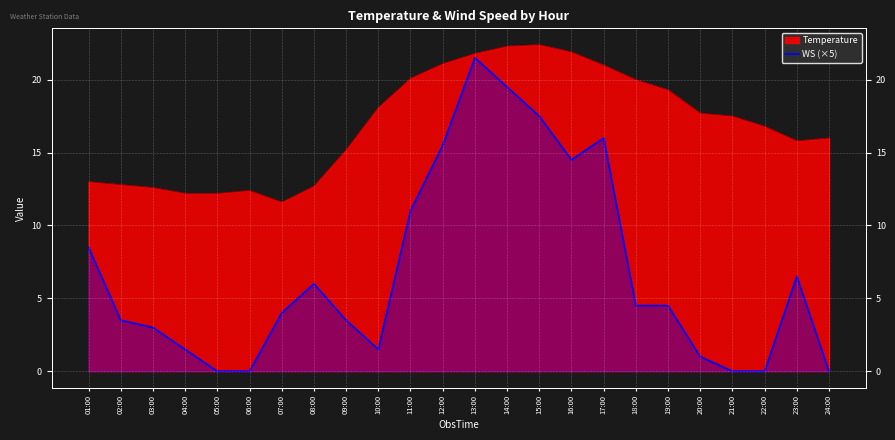

Reading left to right, extract all data points from this chart.

8.5	3.5	3.0	1.5	0.0	0.0	4.0	6.0	3.5	1.5	11.0	15.5	21.5	19.5	17.5	14.5	16.0	4.5	4.5	1.0	0.0	0.0	6.5	0.0